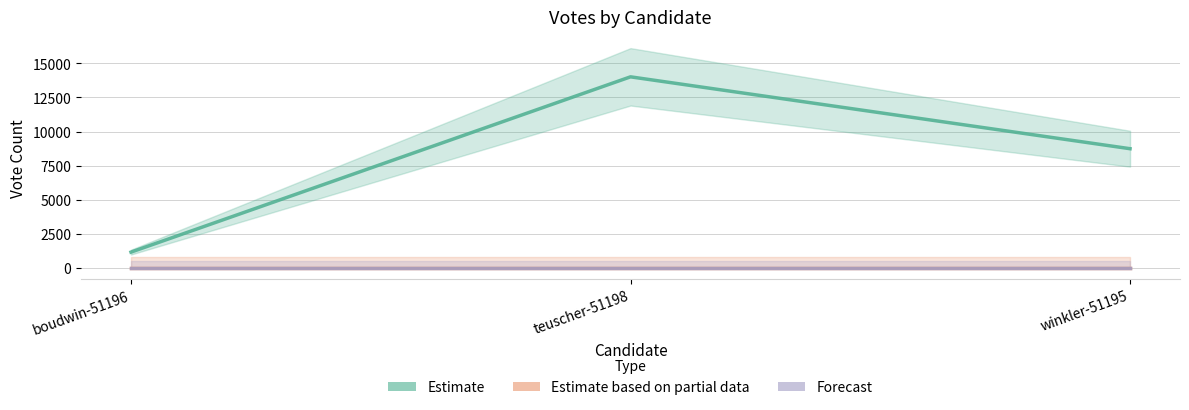

The value of Estimate at boudwin-51196 is 1926. True or false?

False